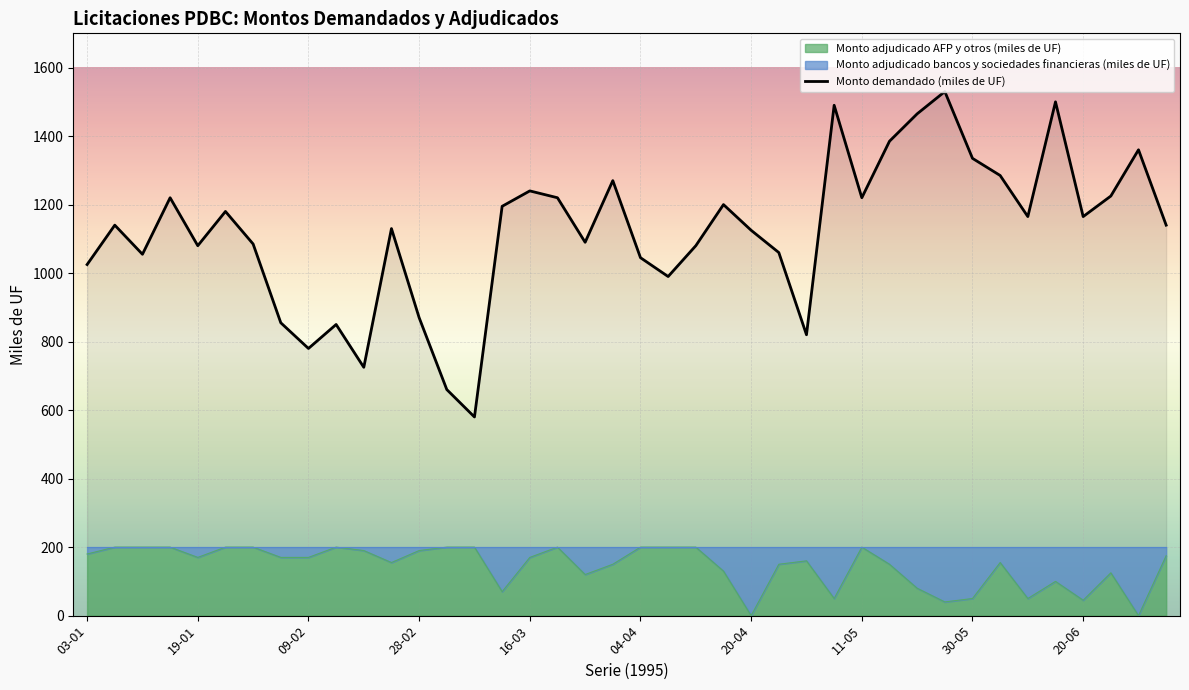

True or false: Monto adjudicado AFP y otros (miles de UF) and Monto demandado (miles de UF) cross at least once.

False